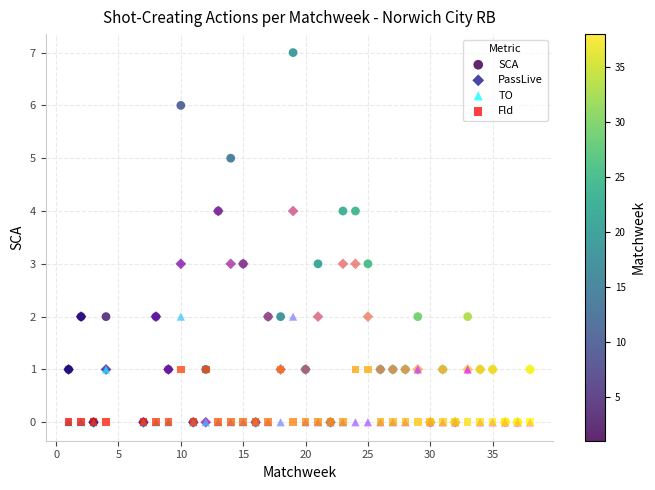

What are all the series names shown in the legend?

SCA, PassLive, TO, Fld